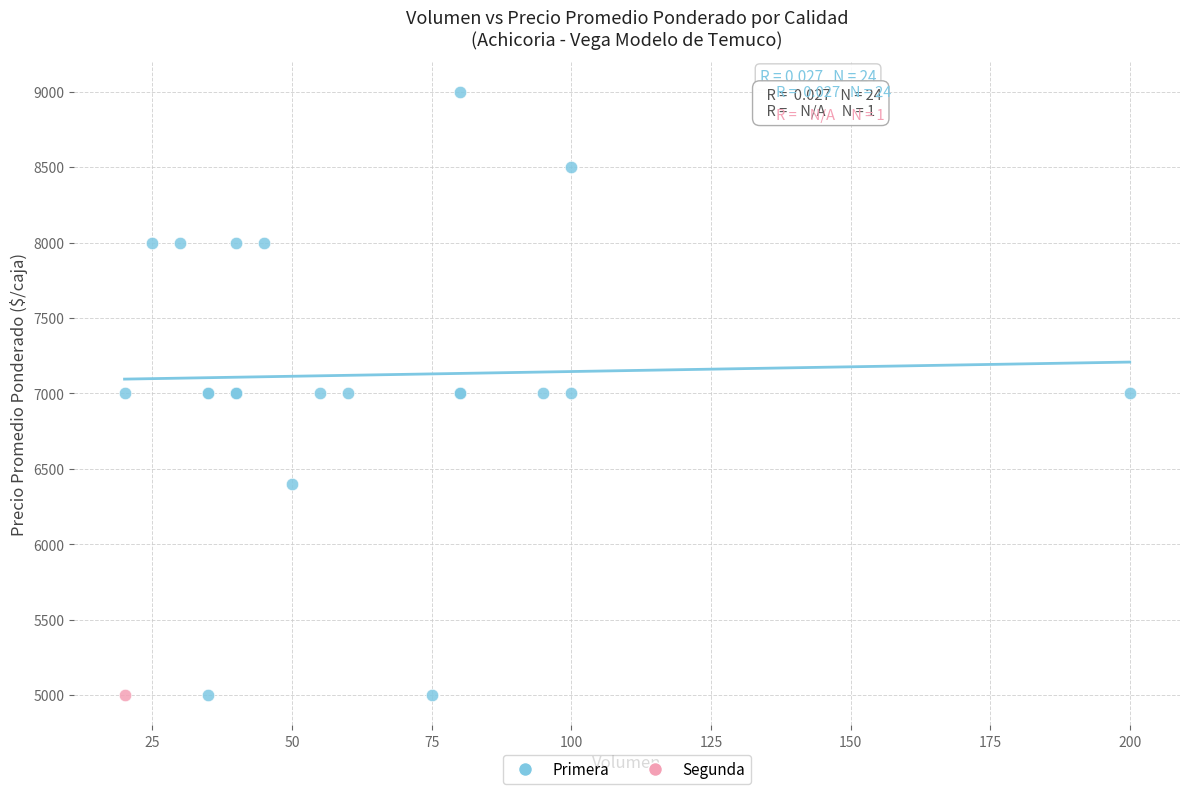

What are all the series names shown in the legend?

Primera, Segunda